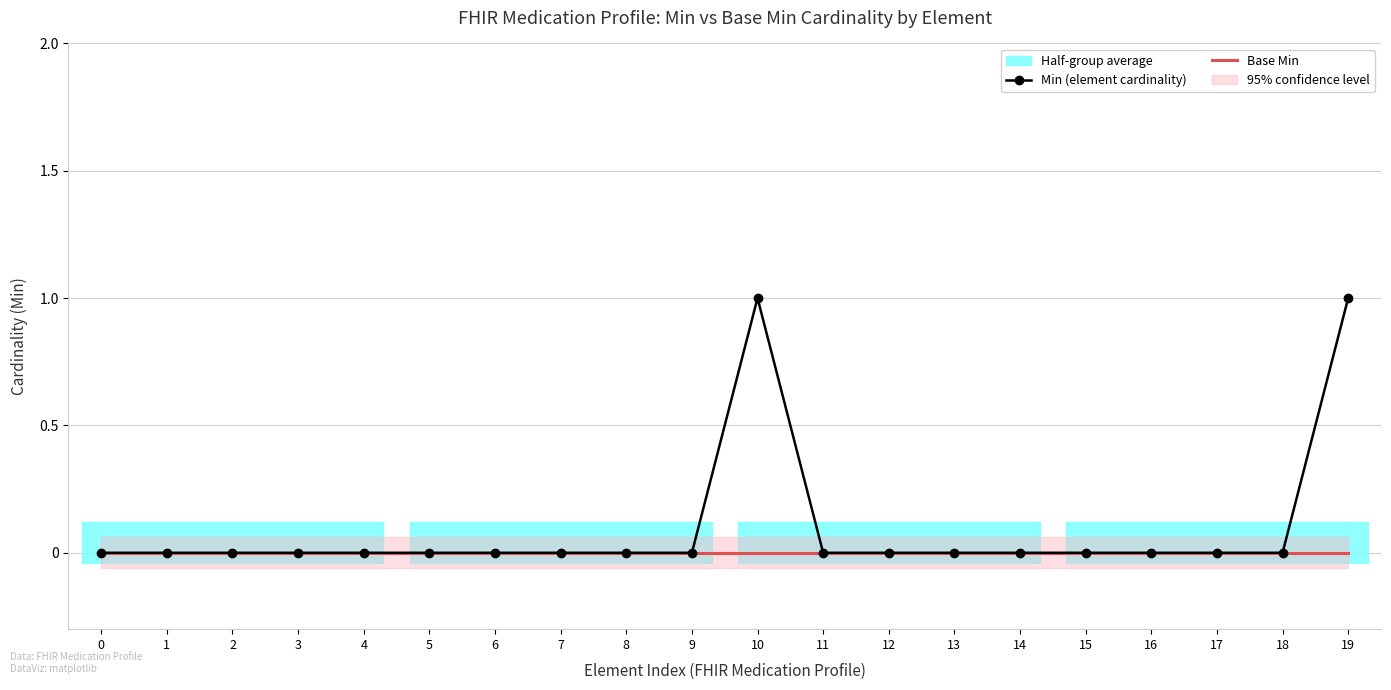

The Base Min series shows 0 at 14. True or false?

True